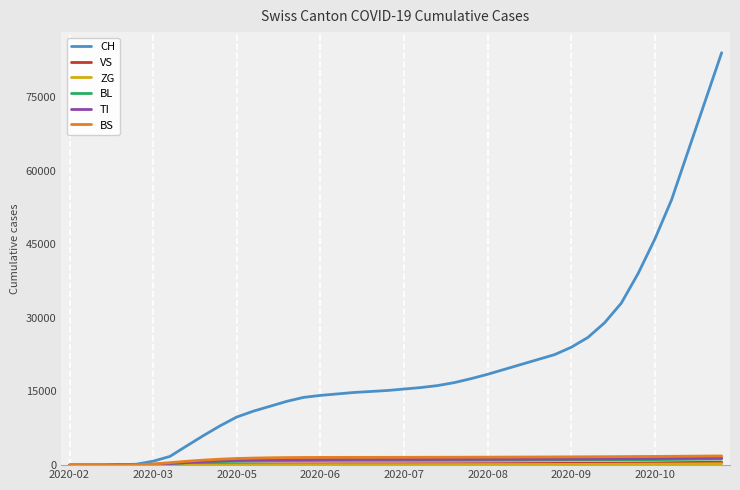

What is the highest value of the CH series?

84000